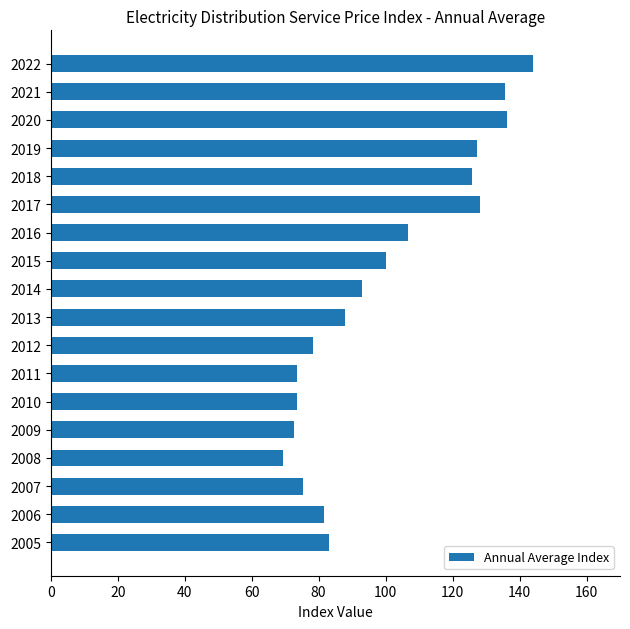

What is the greatest value displayed?

144.1